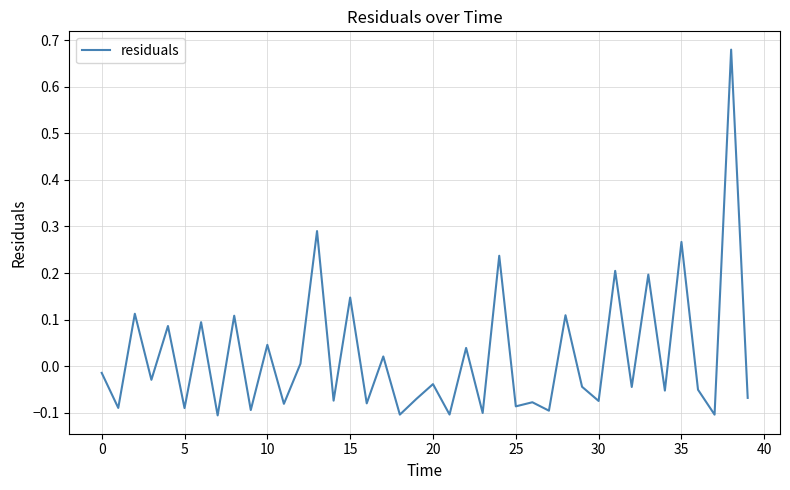

What is the difference between the maximum and minimum values?

0.8